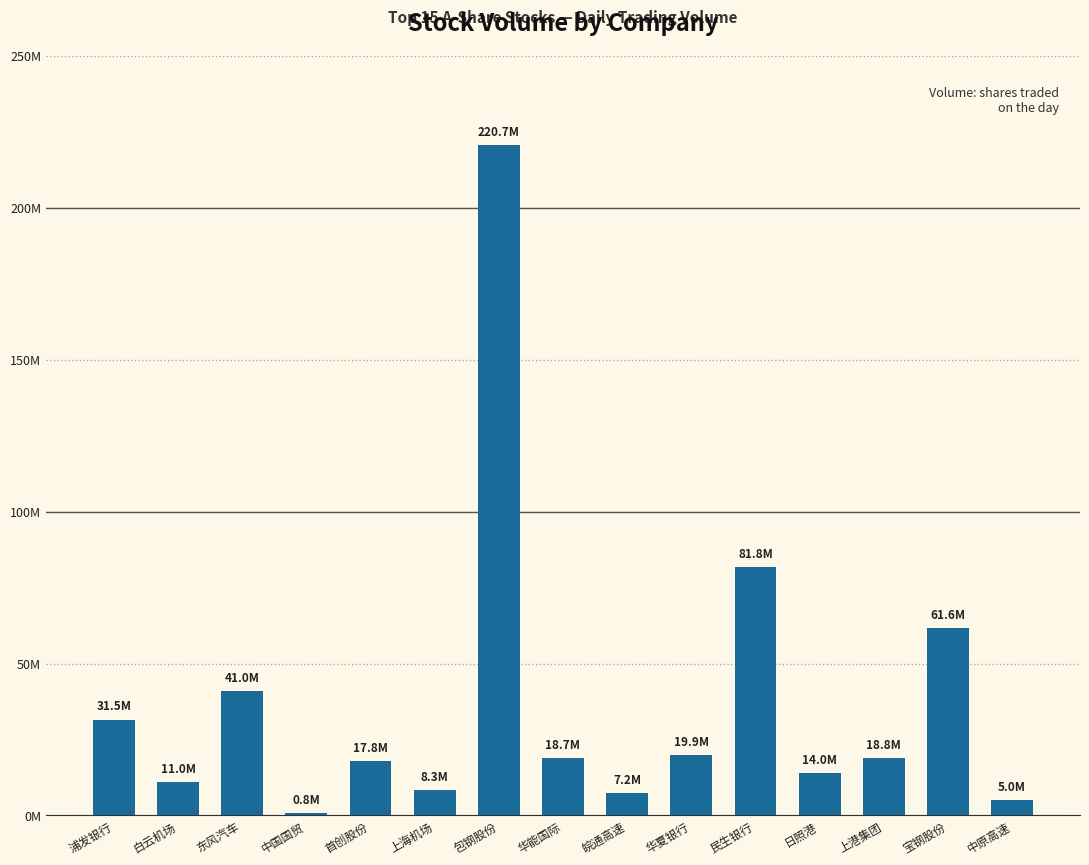

What is the smallest value displayed?

802179